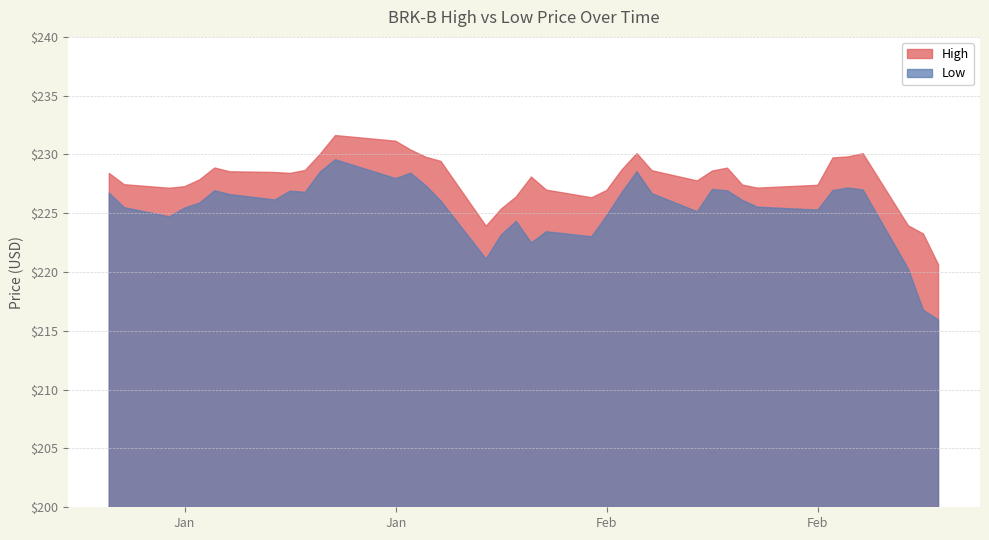

Reading right to left, transcribe all the data shown in this chart.

High: 2020-02-26=220.6	2020-02-25=223.2	2020-02-24=223.9	2020-02-21=230.1	2020-02-20=229.8	2020-02-19=229.7	2020-02-18=227.4	2020-02-14=227.1	2020-02-13=227.4	2020-02-12=228.8	2020-02-11=228.6	2020-02-10=227.8	2020-02-07=228.6	2020-02-06=230.1	2020-02-05=228.7	2020-02-04=226.9	2020-02-03=226.3	2020-01-31=227.0	2020-01-30=228.1	2020-01-29=226.4	2020-01-28=225.4	2020-01-27=223.9	2020-01-24=229.4	2020-01-23=229.8	2020-01-22=230.4	2020-01-21=231.1	2020-01-17=231.6	2020-01-16=230.0	2020-01-15=228.6	2020-01-14=228.4	2020-01-13=228.5	2020-01-10=228.5	2020-01-09=228.9	2020-01-08=227.8	2020-01-07=227.3	2020-01-06=227.1	2020-01-03=227.4	2020-01-02=228.4
Low: 2020-02-26=215.9	2020-02-25=216.8	2020-02-24=220.3	2020-02-21=227.0	2020-02-20=227.1	2020-02-19=226.9	2020-02-18=225.3	2020-02-14=225.5	2020-02-13=226.1	2020-02-12=226.9	2020-02-11=227.0	2020-02-10=225.1	2020-02-07=226.7	2020-02-06=228.5	2020-02-05=226.8	2020-02-04=224.8	2020-02-03=223.0	2020-01-31=223.4	2020-01-30=222.5	2020-01-29=224.3	2020-01-28=223.2	2020-01-27=221.1	2020-01-24=226.0	2020-01-23=227.4	2020-01-22=228.4	2020-01-21=227.9	2020-01-17=229.6	2020-01-16=228.5	2020-01-15=226.8	2020-01-14=226.9	2020-01-13=226.1	2020-01-10=226.6	2020-01-09=226.9	2020-01-08=225.9	2020-01-07=225.4	2020-01-06=224.7	2020-01-03=225.5	2020-01-02=226.7